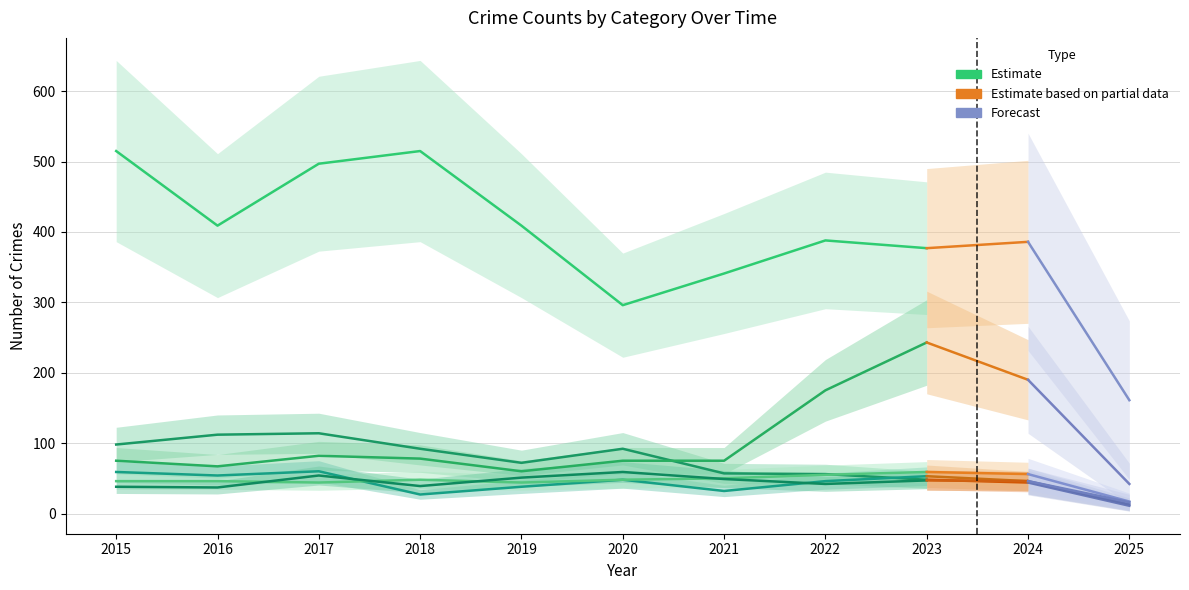

How many times do Robbery and Aggravated Battery cross each other?

2